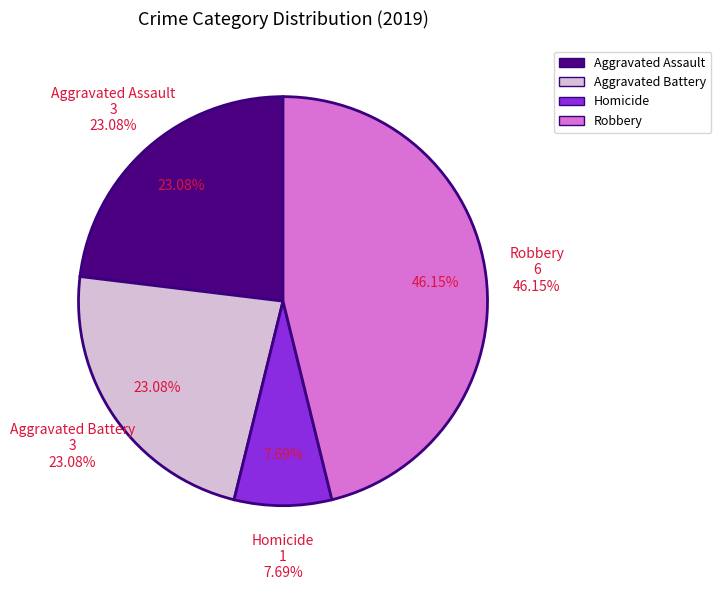

What is the change in value from Aggravated Battery to Homicide?

-2